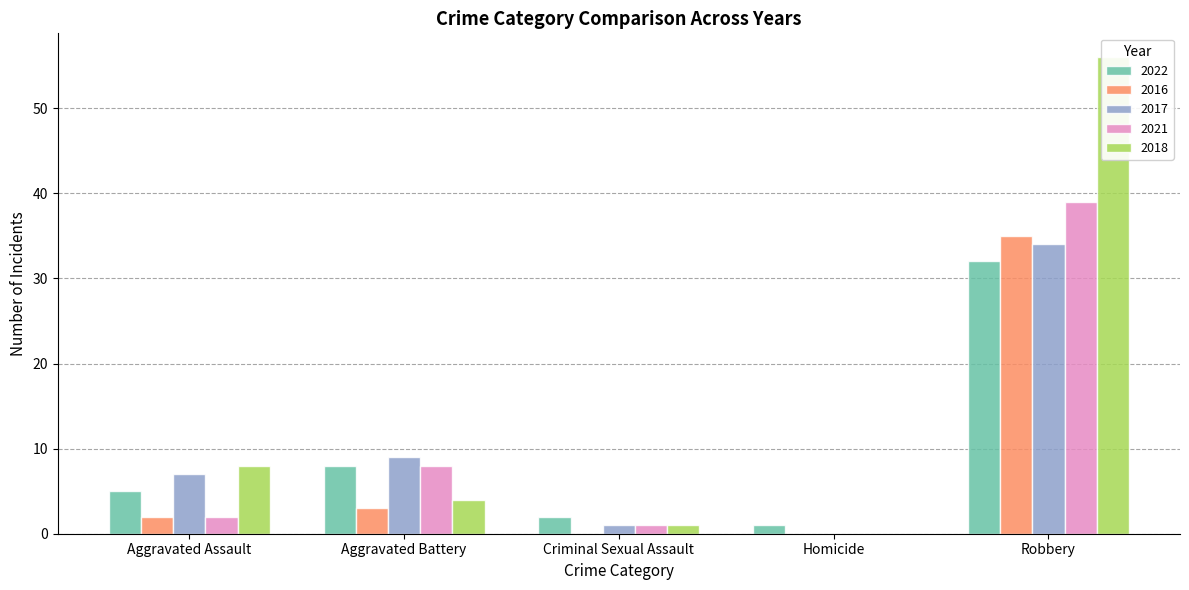

Reading left to right, list all the values displayed in this chart.

2022: 5	8	2	1	32
2016: 2	3	0	0	35
2017: 7	9	1	0	34
2021: 2	8	1	0	39
2018: 8	4	1	0	56